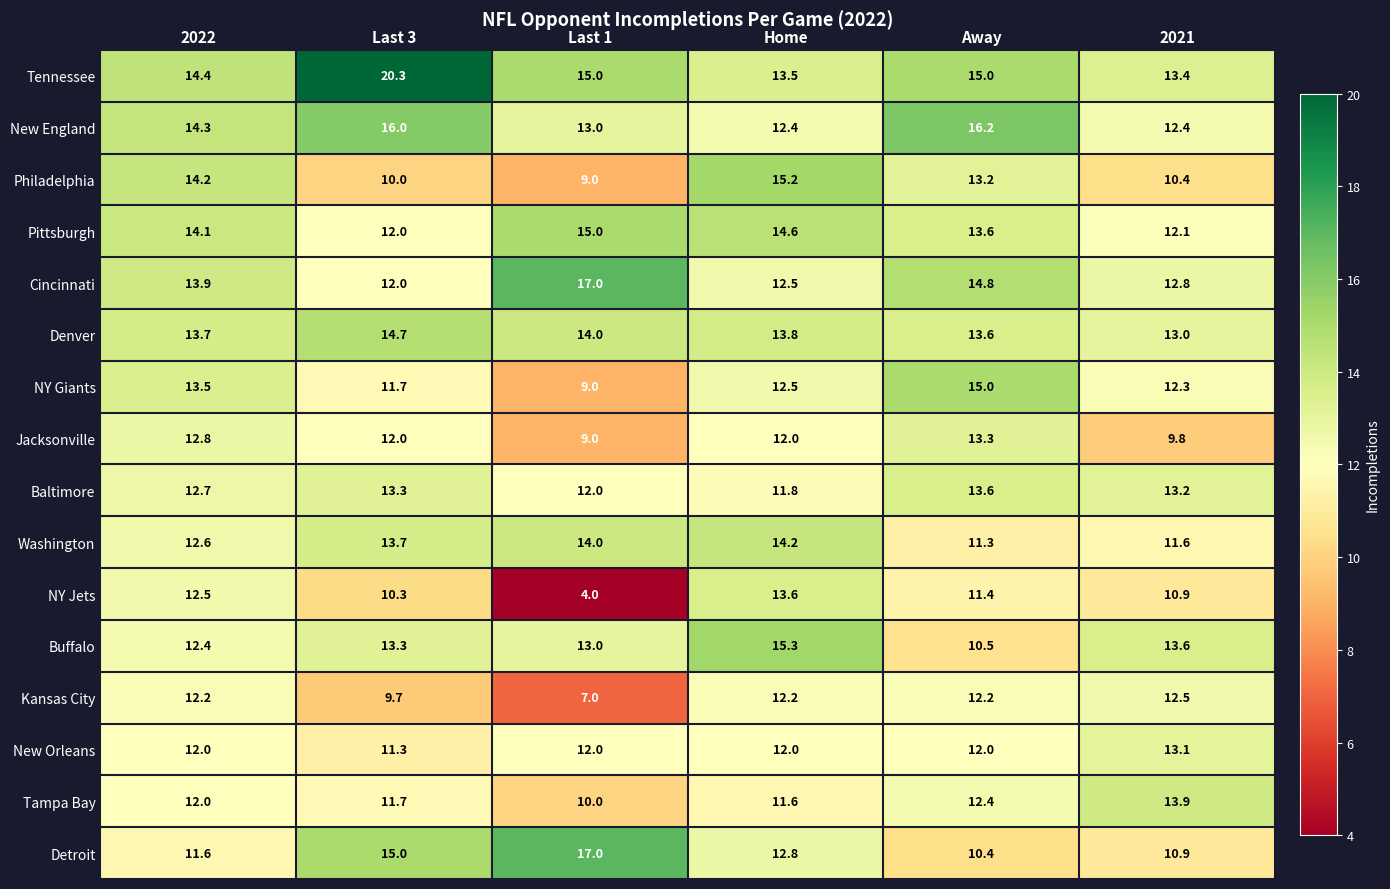

How many categories are shown in the chart?

6